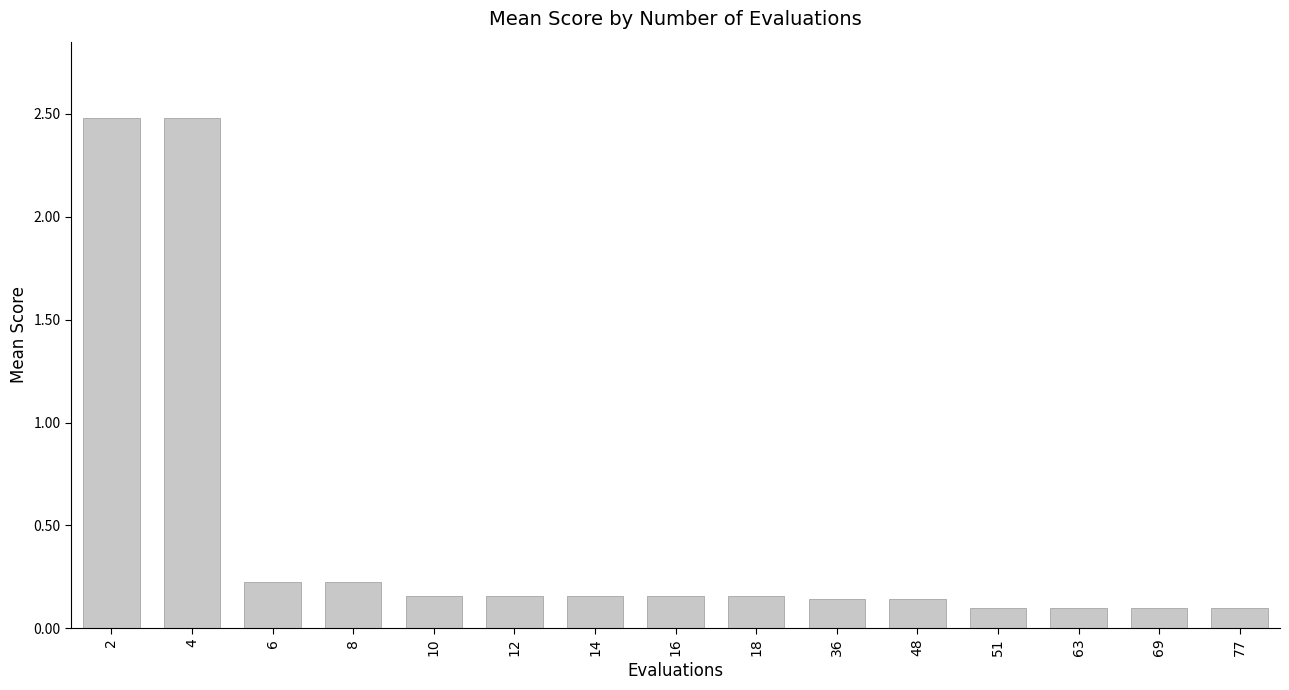

Is it true that the value at 2 is 0.7?

False